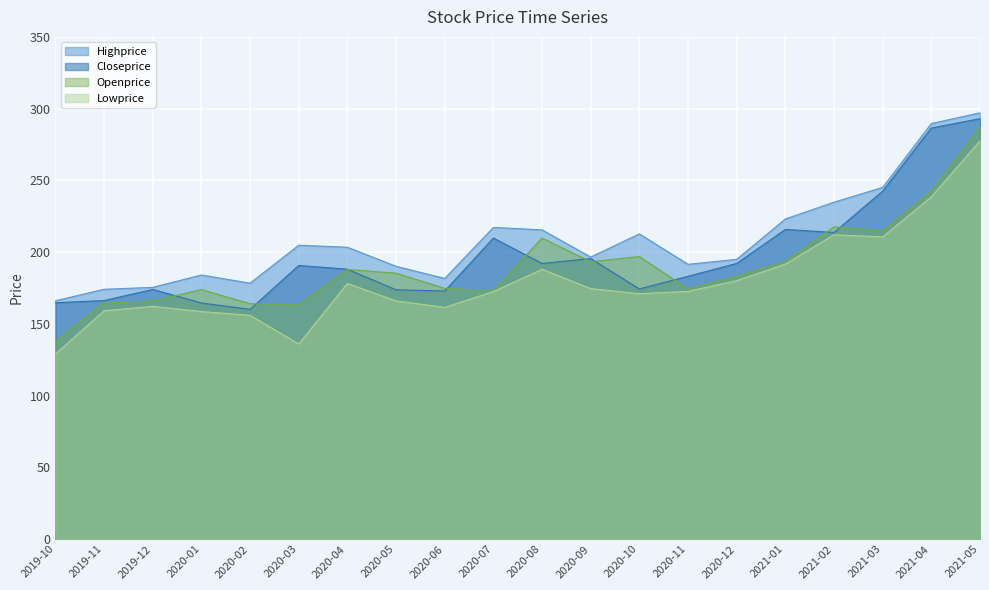

Is it true that Lowprice equals 90.1 at 2021-03?

False